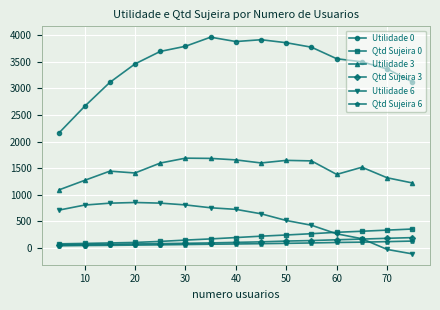

Which series has the widest spread of values?

Utilidade 0